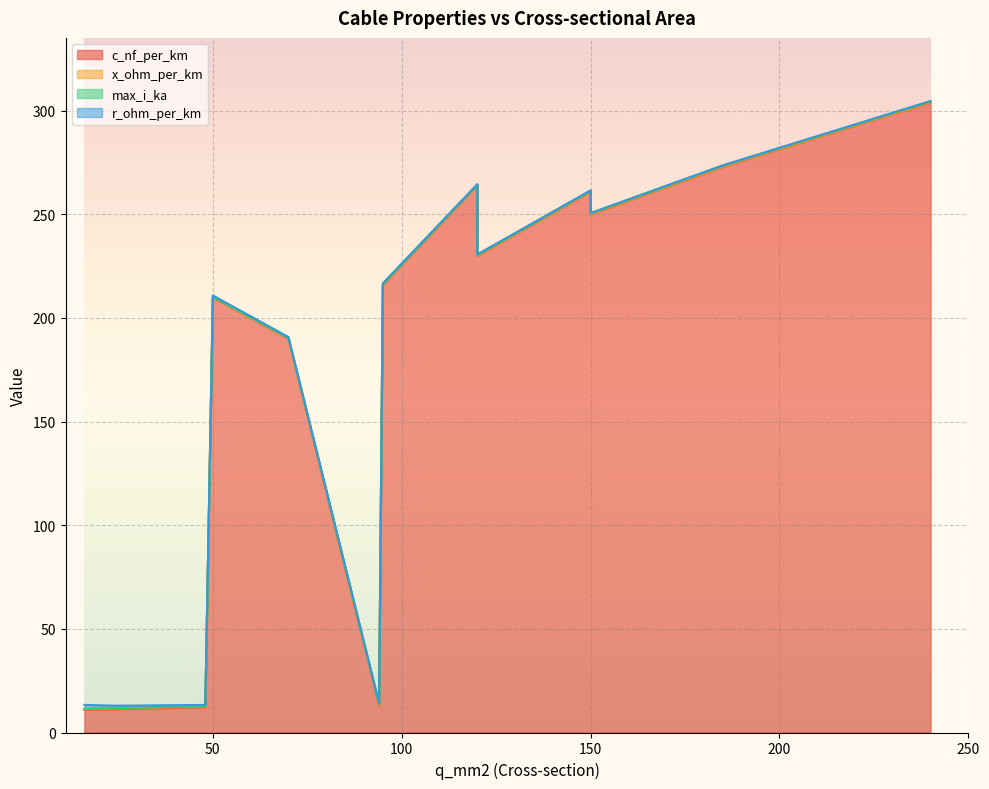

How many lines are shown in the chart?

4